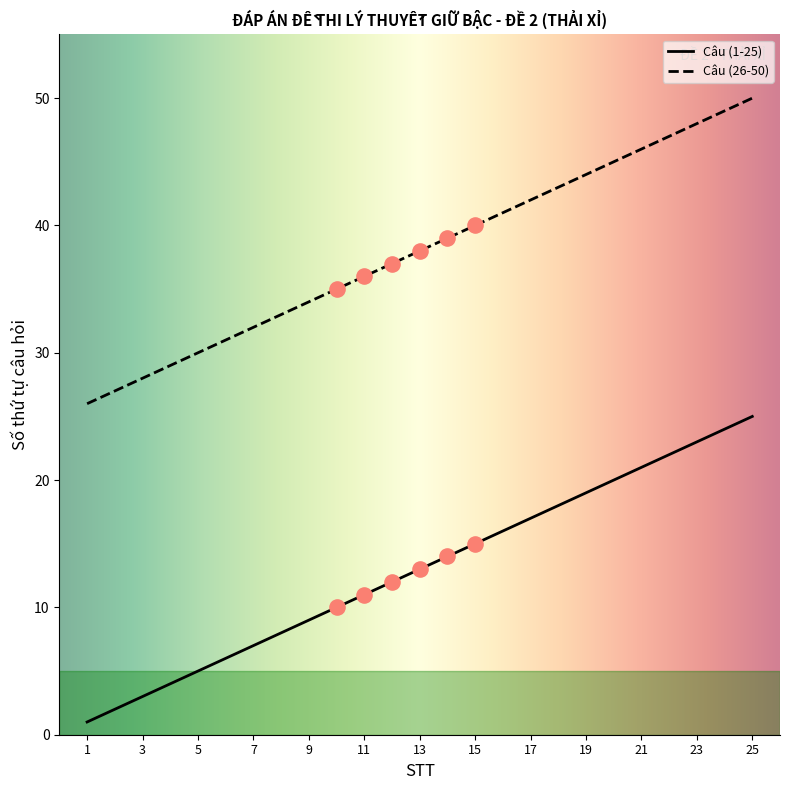

List the series in order of their overall mean, lowest first.

Câu (1-25), Câu (26-50)